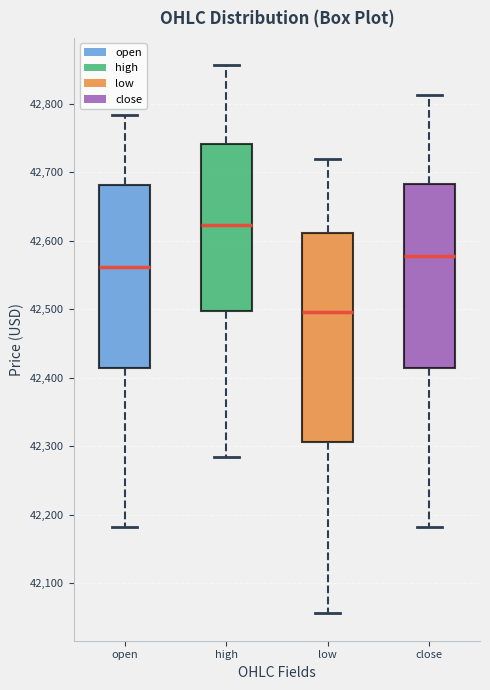

Reading left to right, transcribe this box plot: for each box, give where its median line is, the range the box spans, and where its two whiskers end, as read against the y-axis. The values are not printed on the chart, so give them approximately, as read against the axis.

open: median 42560, box 42410 to 42680, whiskers 42180 to 42780
high: median 42620, box 42500 to 42740, whiskers 42280 to 42860
low: median 42500, box 42310 to 42610, whiskers 42060 to 42720
close: median 42580, box 42410 to 42680, whiskers 42180 to 42810